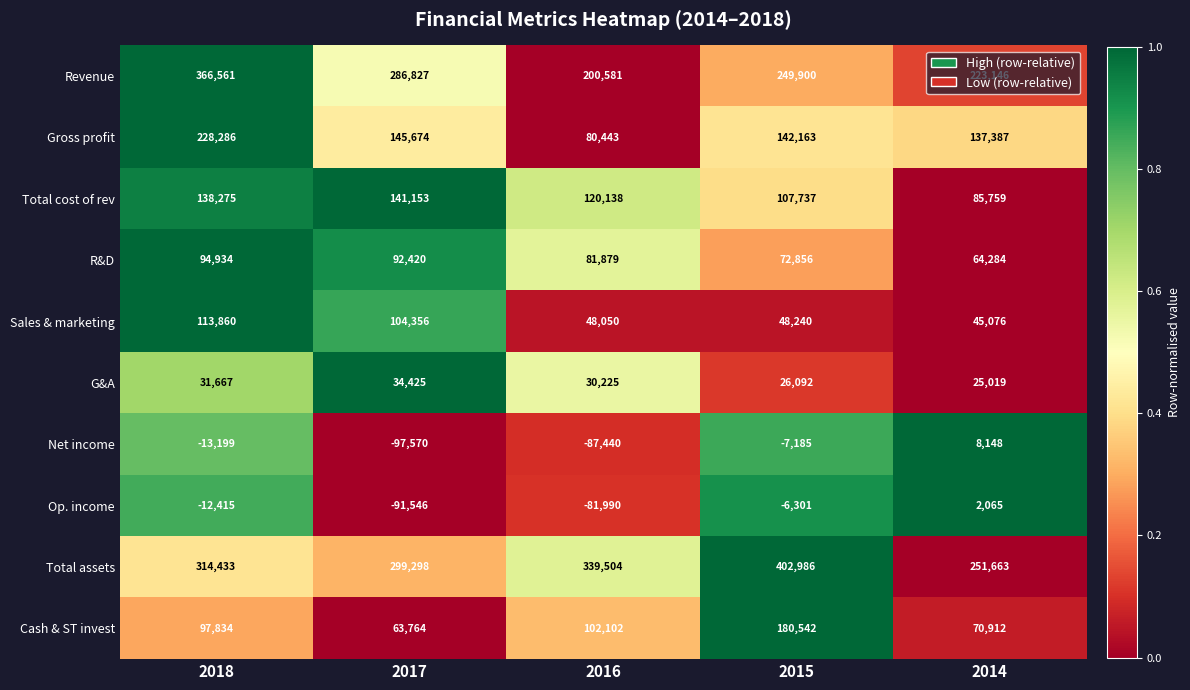

At 2014, list the series in order from smallest to largest.

Op. income, Net income, G&A, Sales & marketing, R&D, Cash & ST invest, Total cost of rev, Gross profit, Revenue, Total assets